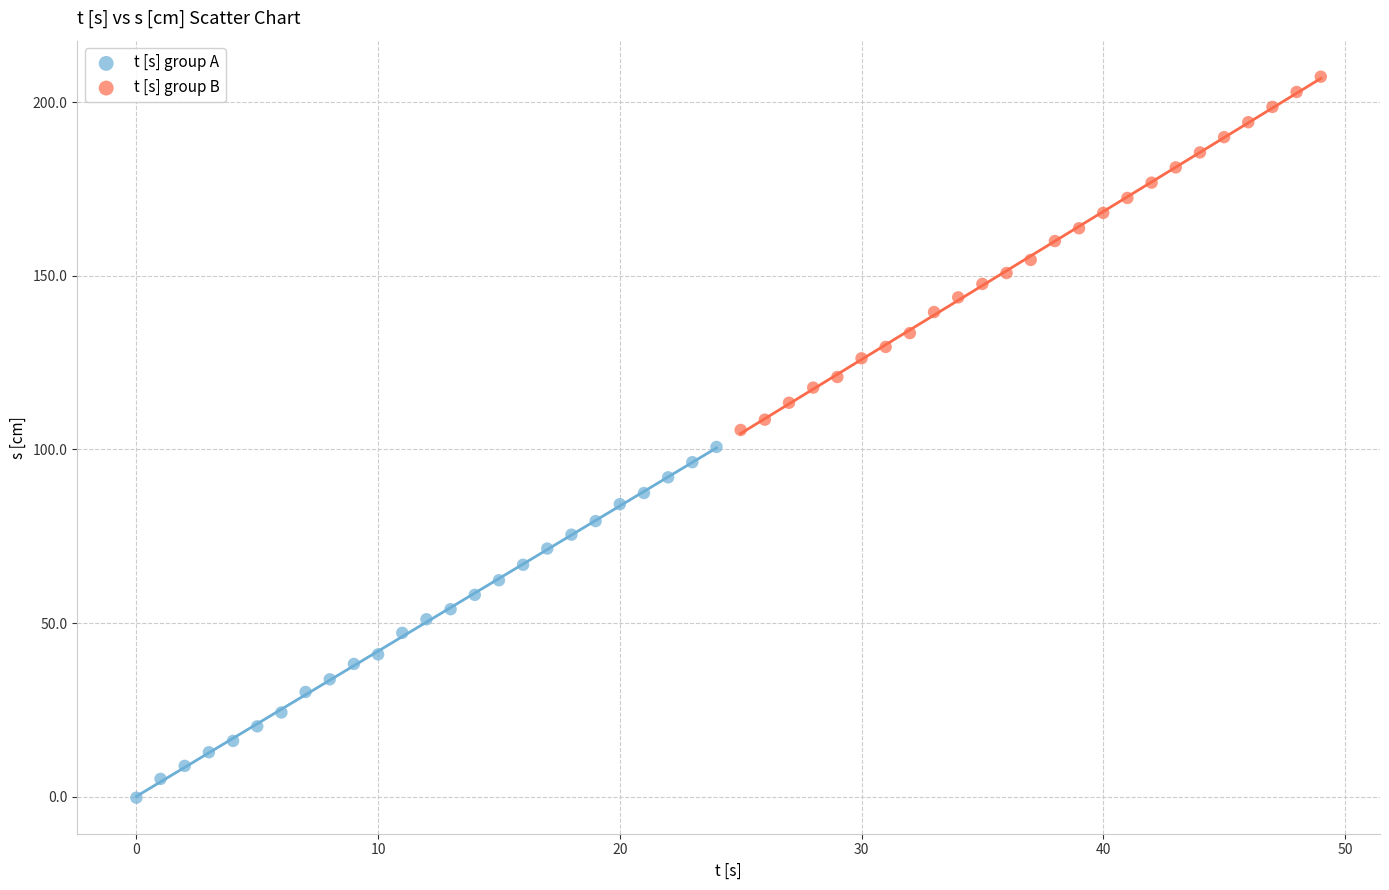

Which series reaches the minimum Y coordinate?

t [s] group A